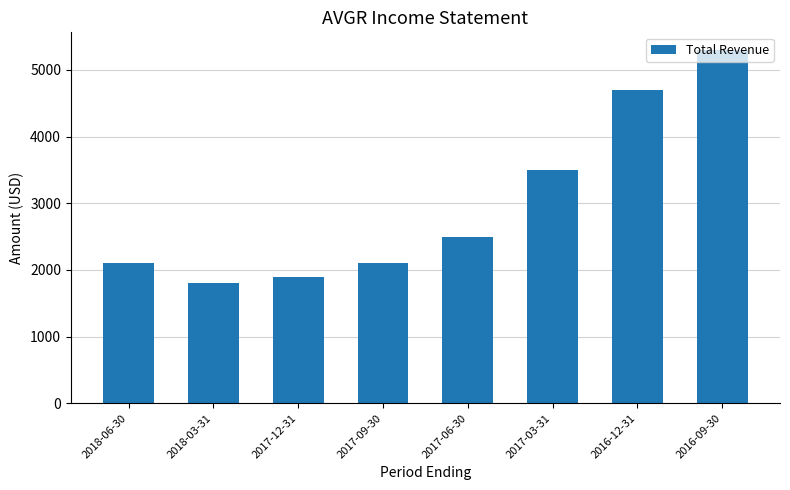

Where is the data nearest to the value 3550?

2017-03-31